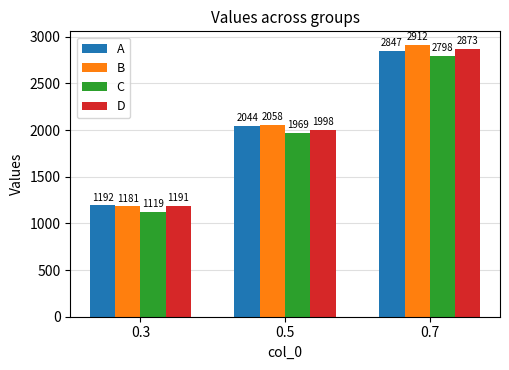

At which label does A reach its minimum?

0.3